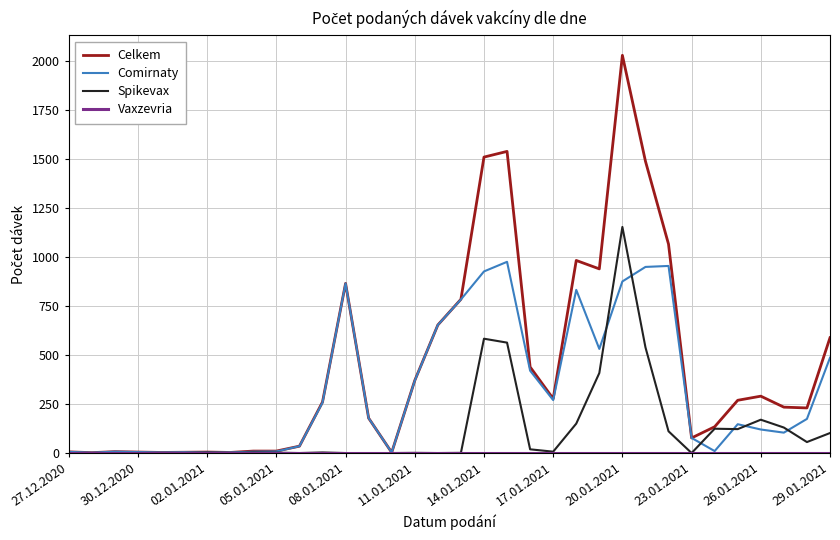

Which series has the largest total across all categories?

Celkem